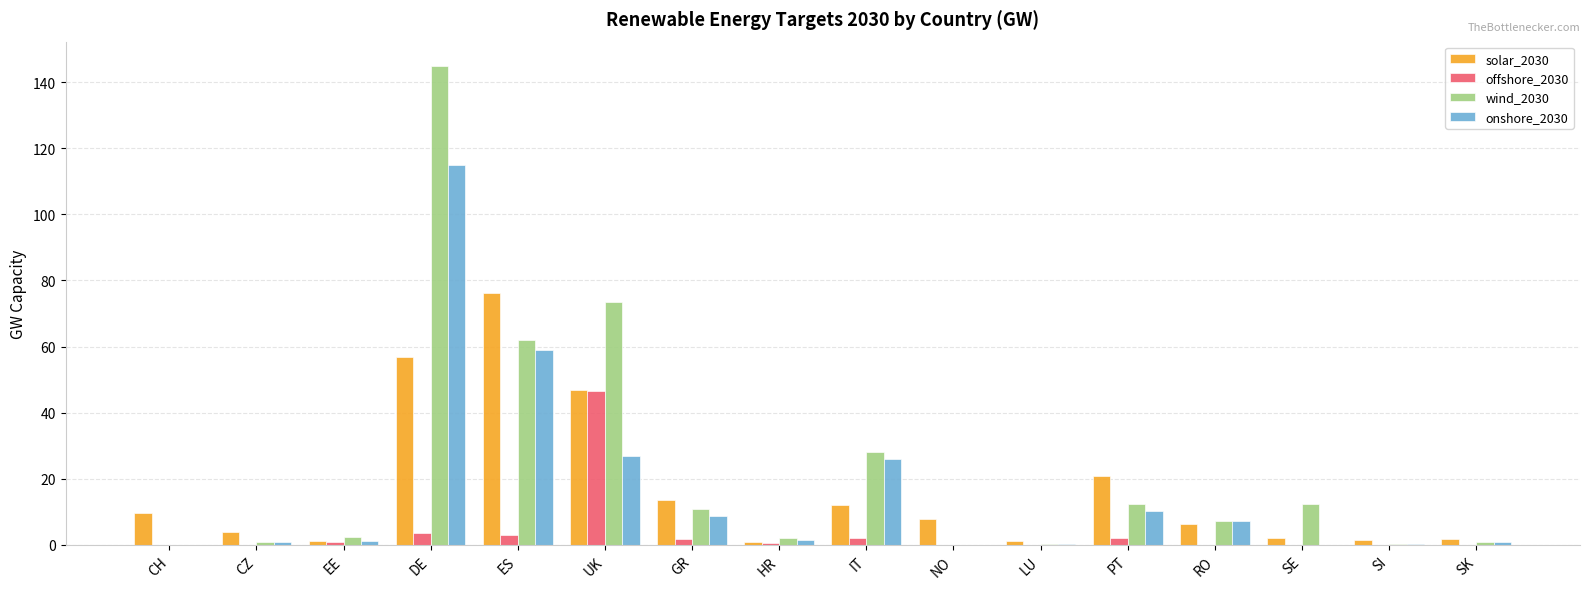

Which series has the widest spread of values?

wind_2030